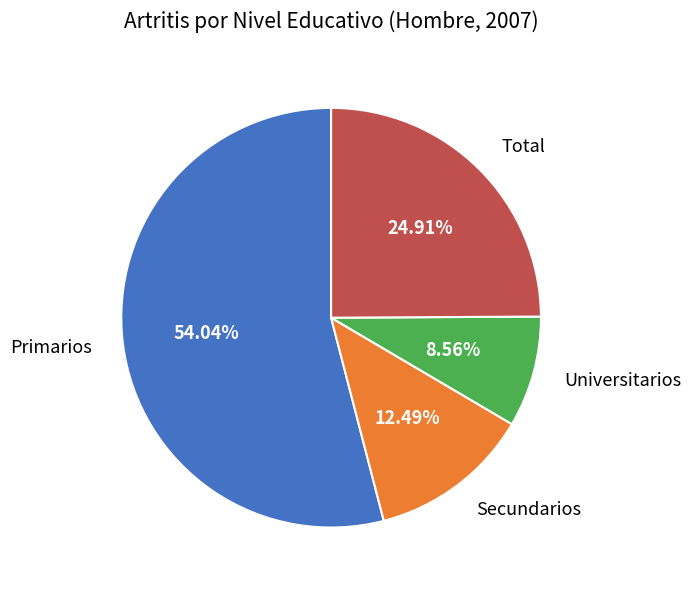

Which category has the biggest portion of the pie?

Primarios